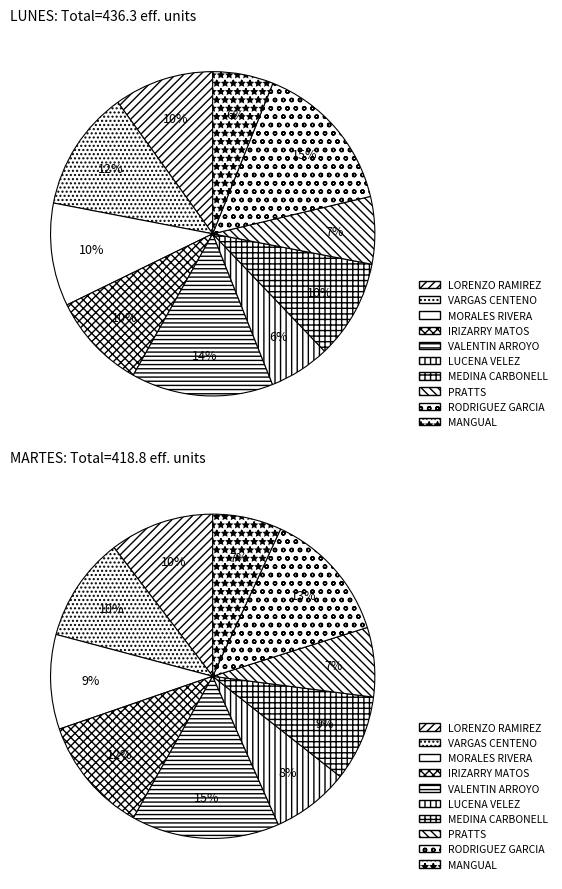

To the nearest percent, what is the difference between the largest and smallest slice percentages?

8%